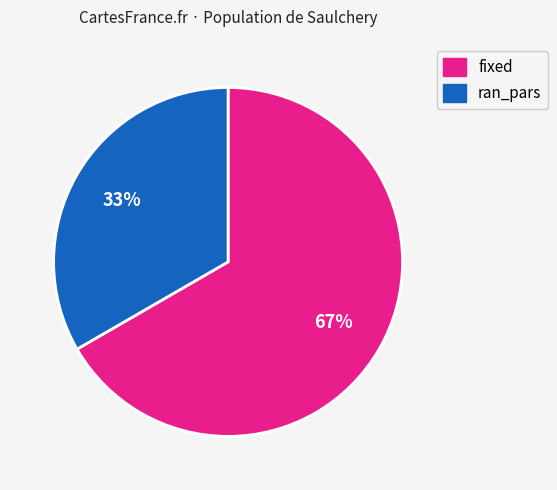

What is the ratio of the value at fixed to the value at ran_pars?

2.0